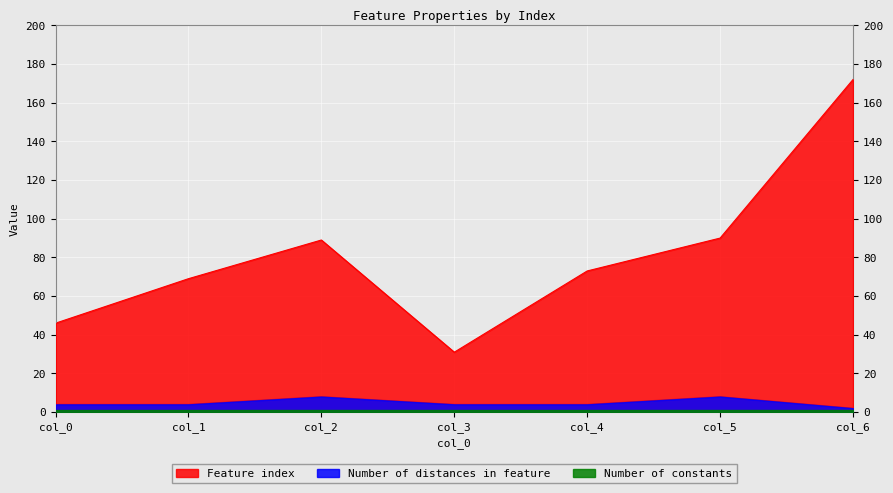

Which series has the largest range (max minus min)?

Feature index